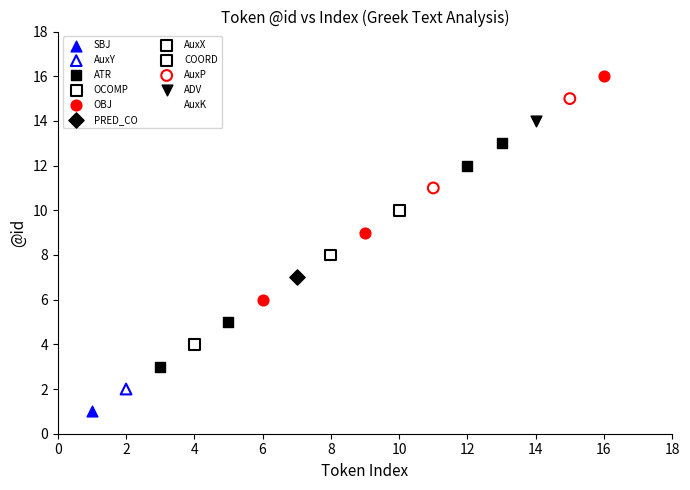

Which series reaches the minimum Y coordinate?

SBJ